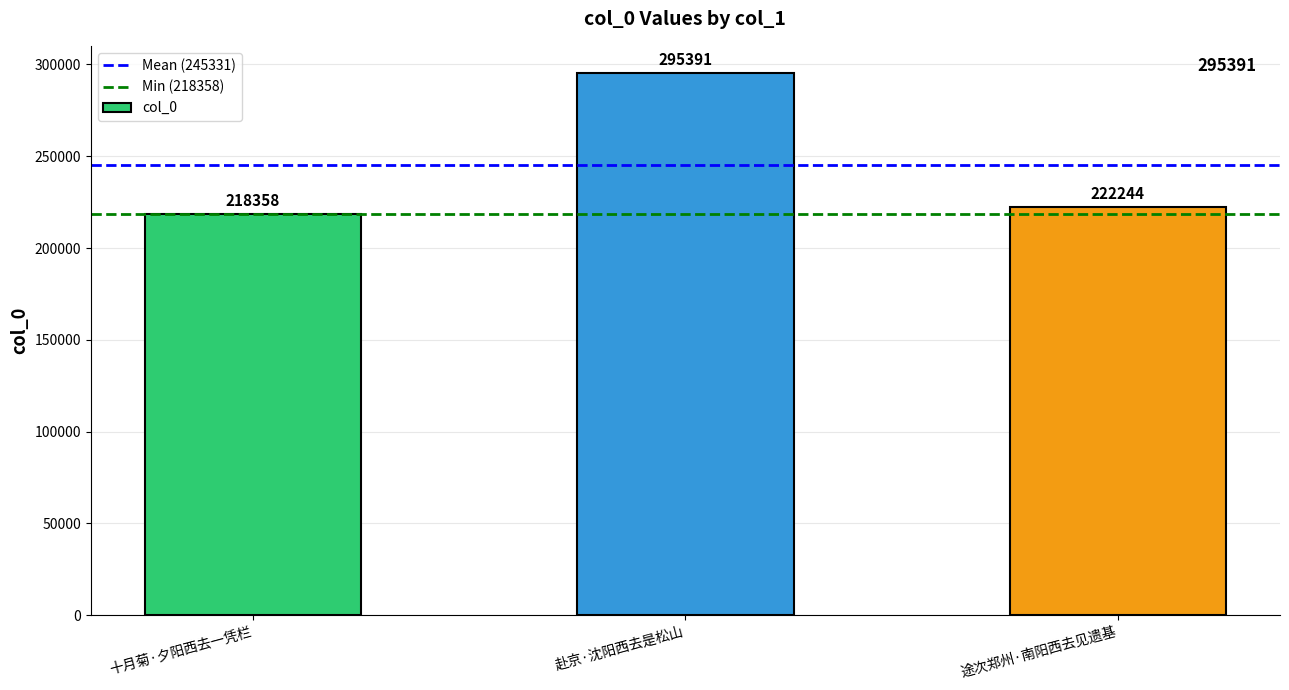

What position from the right is 十月菊·夕阳西去一凭栏?

3